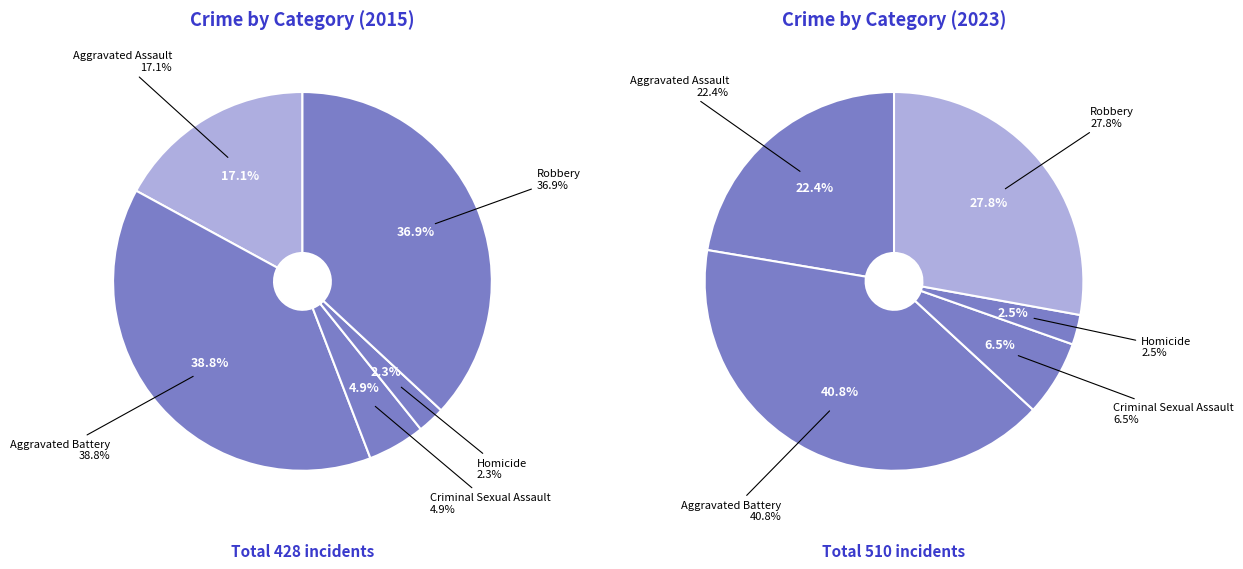

Which has a higher value, Criminal Sexual Assault or Robbery?

Robbery